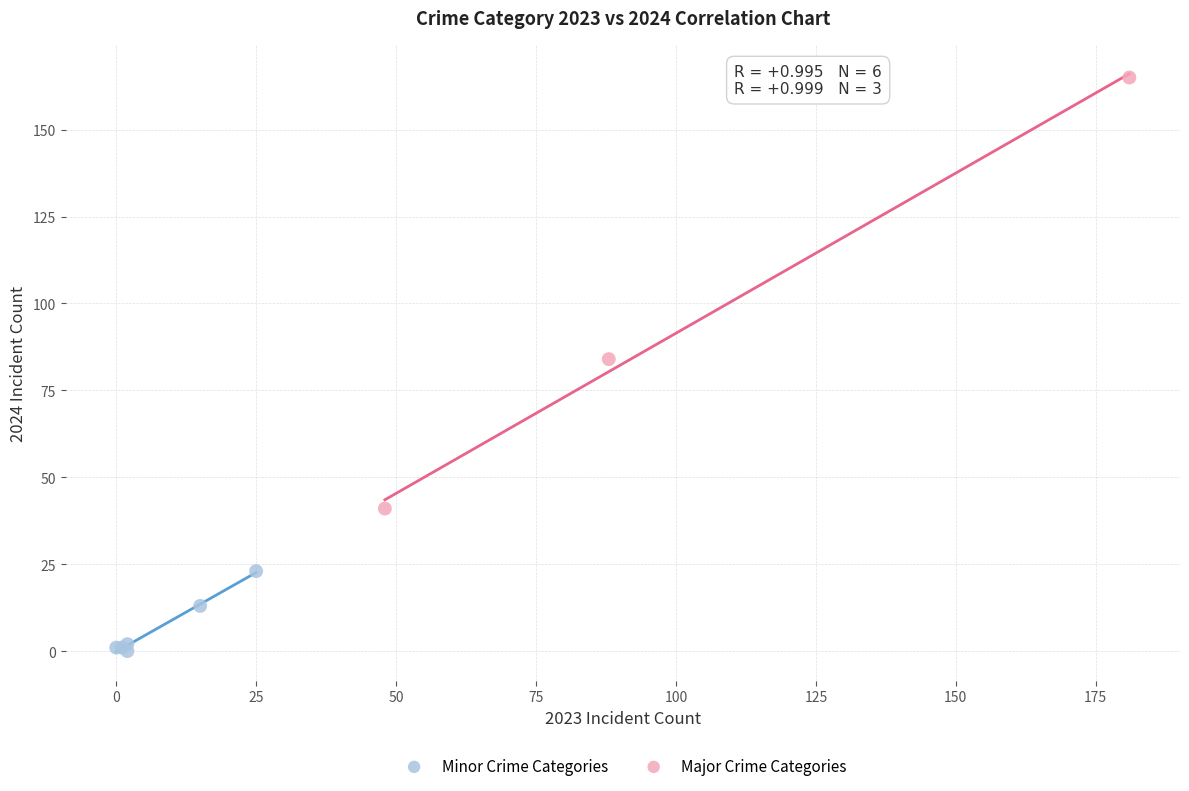

Which series has the widest spread of Y values?

Major Crime Categories